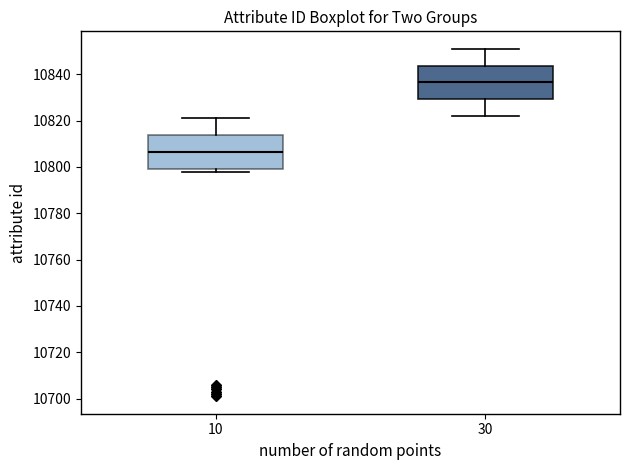

Where is the lower edge of the box at x = 10 on the y-axis? The values are not printed on the chart, so give them approximately, as read against the axis.

10800